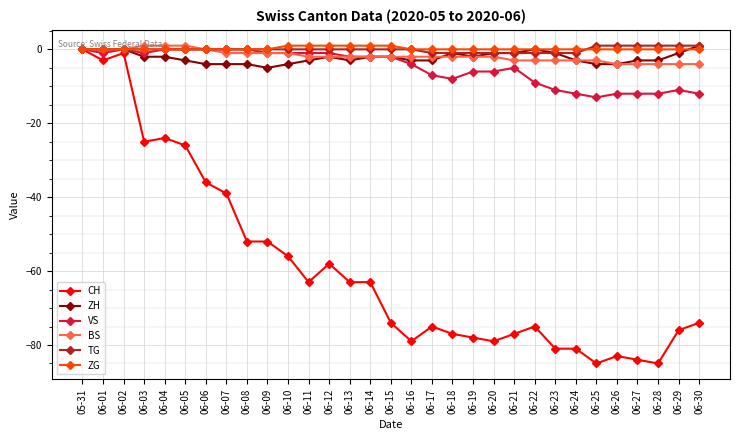

Does the chart display data point markers on the line(s)?

Yes